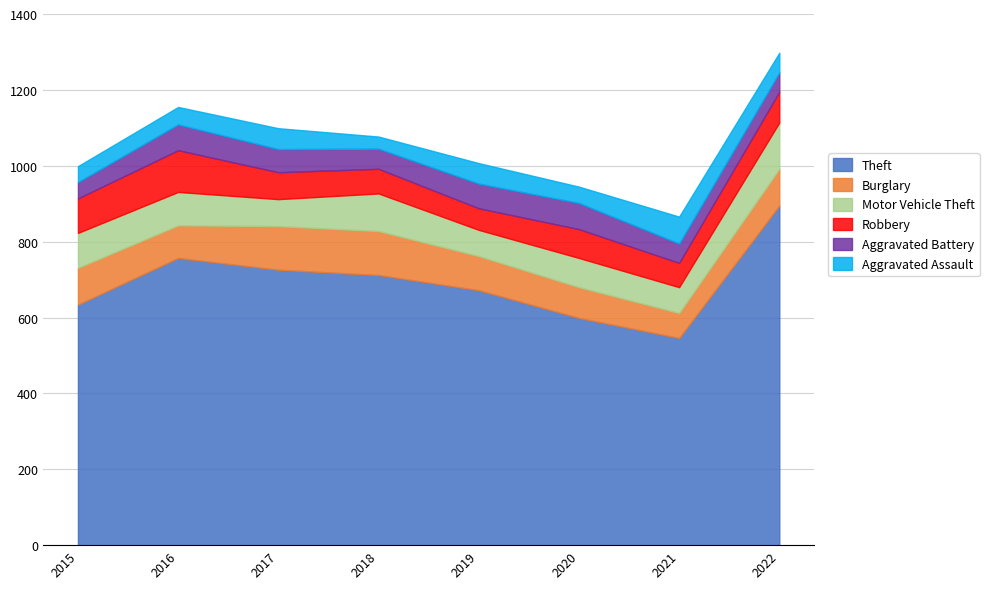

Reading left to right, transcribe all the data shown in this chart.

Theft: 2015=634	2016=757	2017=726	2018=712	2019=672	2020=599	2021=546	2022=895
Burglary: 2015=97	2016=86	2017=115	2018=116	2019=90	2020=81	2021=66	2022=97
Motor Vehicle Theft: 2015=92	2016=88	2017=71	2018=99	2019=69	2020=77	2021=68	2022=122
Robbery: 2015=91	2016=110	2017=71	2018=65	2019=57	2020=76	2021=64	2022=81
Aggravated Battery: 2015=43	2016=68	2017=61	2018=53	2019=65	2020=69	2021=51	2022=51
Aggravated Assault: 2015=42	2016=46	2017=55	2018=32	2019=54	2020=43	2021=71	2022=52